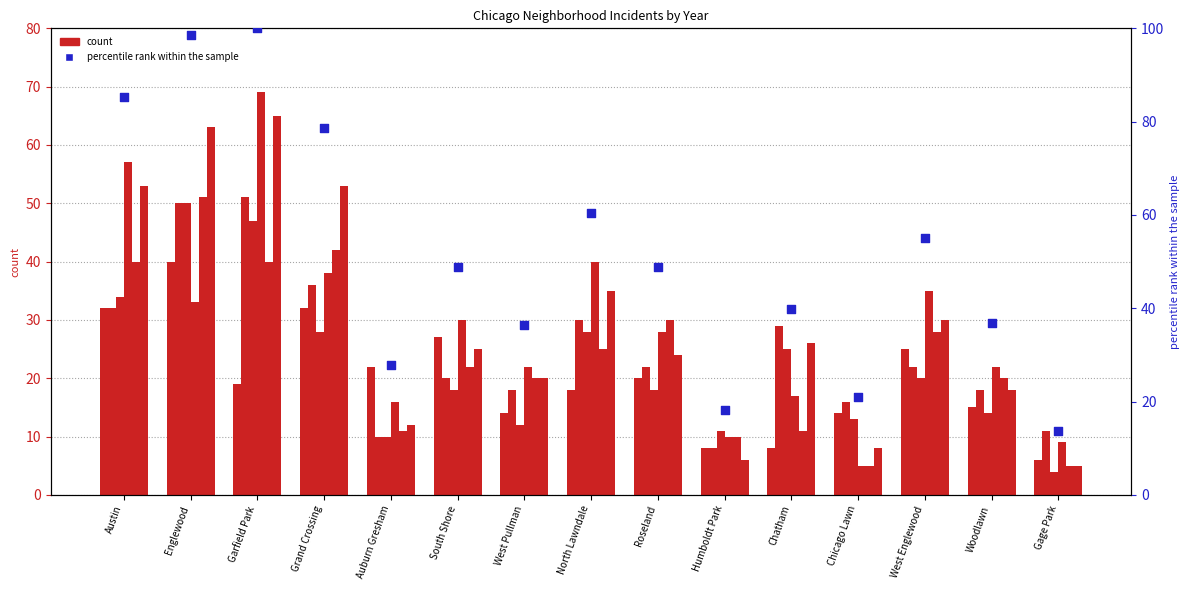

Between South Shore and West Pullman, which is larger?

South Shore